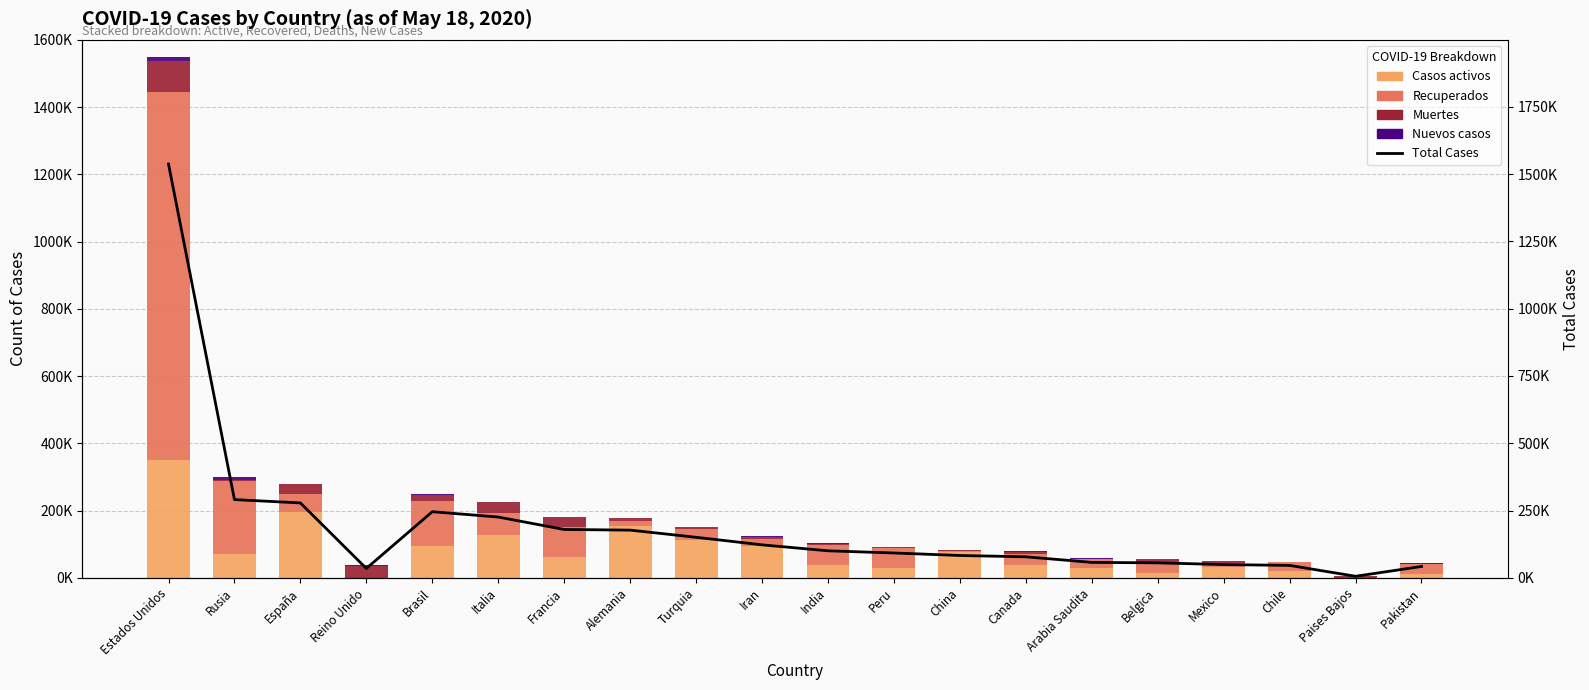

What is the value of the Muertes bar at the 10th from the left?

7057